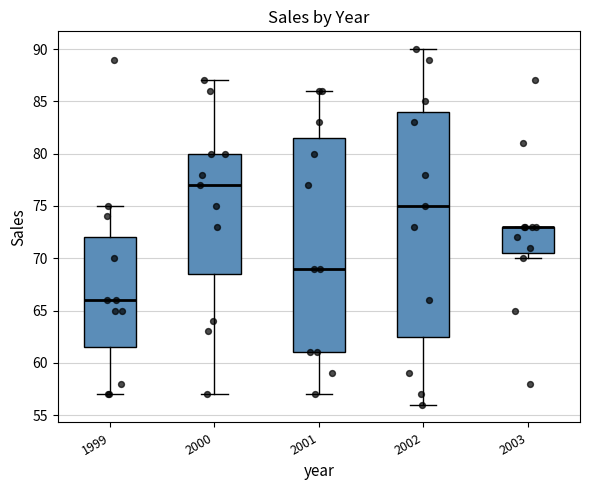

Where is the upper edge of the box at x = 2002 on the y-axis? The values are not printed on the chart, so give them approximately, as read against the axis.

84.0